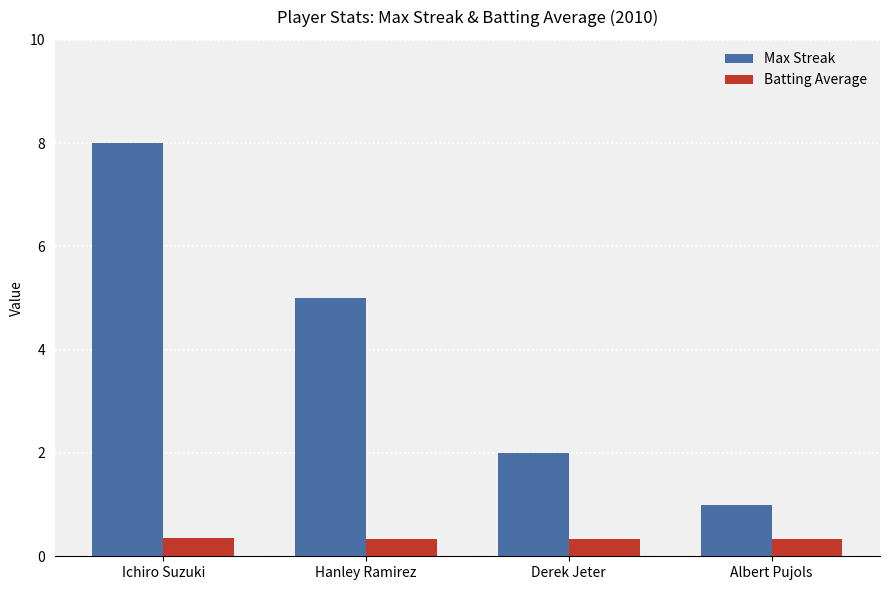

At which label does Max Streak first exceed 5?

Ichiro Suzuki